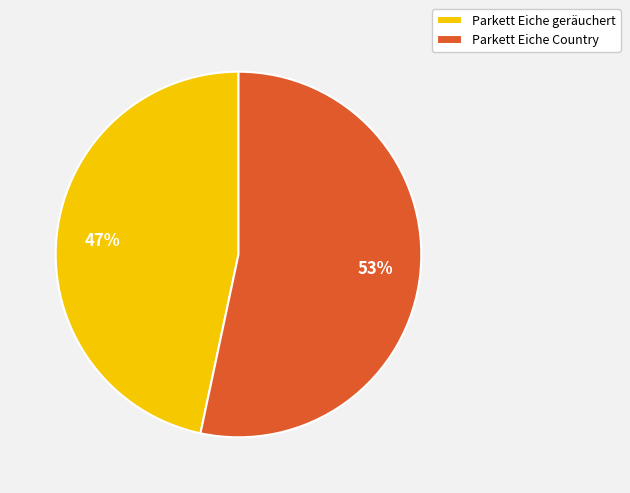

Combined, do Parkett Eiche geräuchert and Parkett Eiche Country account for over 50%?

Yes